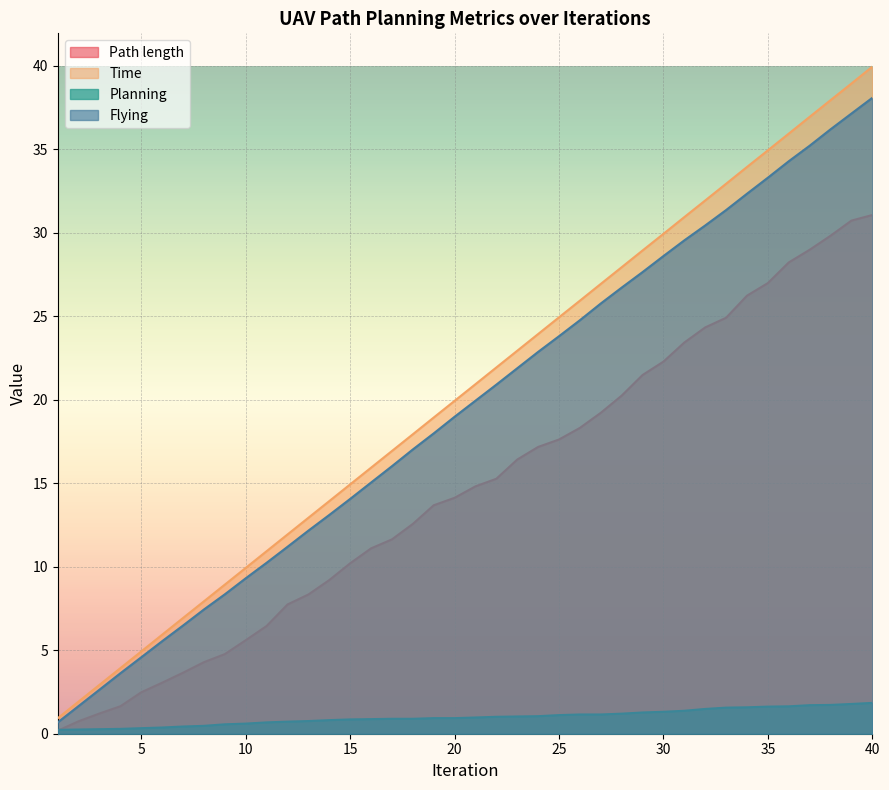

What is the maximum value shown in the chart?

39.9